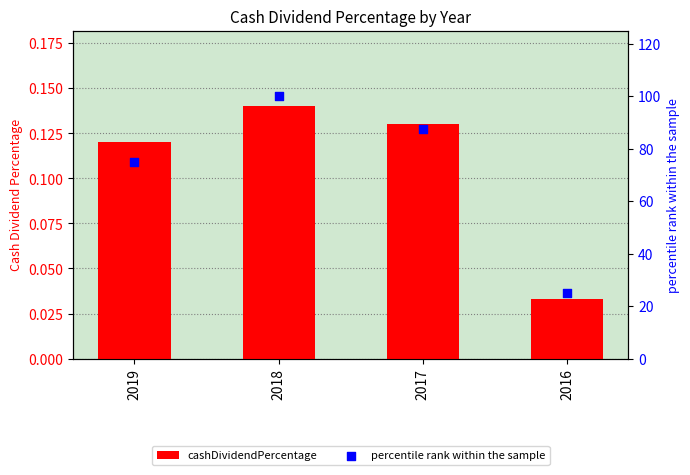

What is the total value across all series at 2017?

87.6